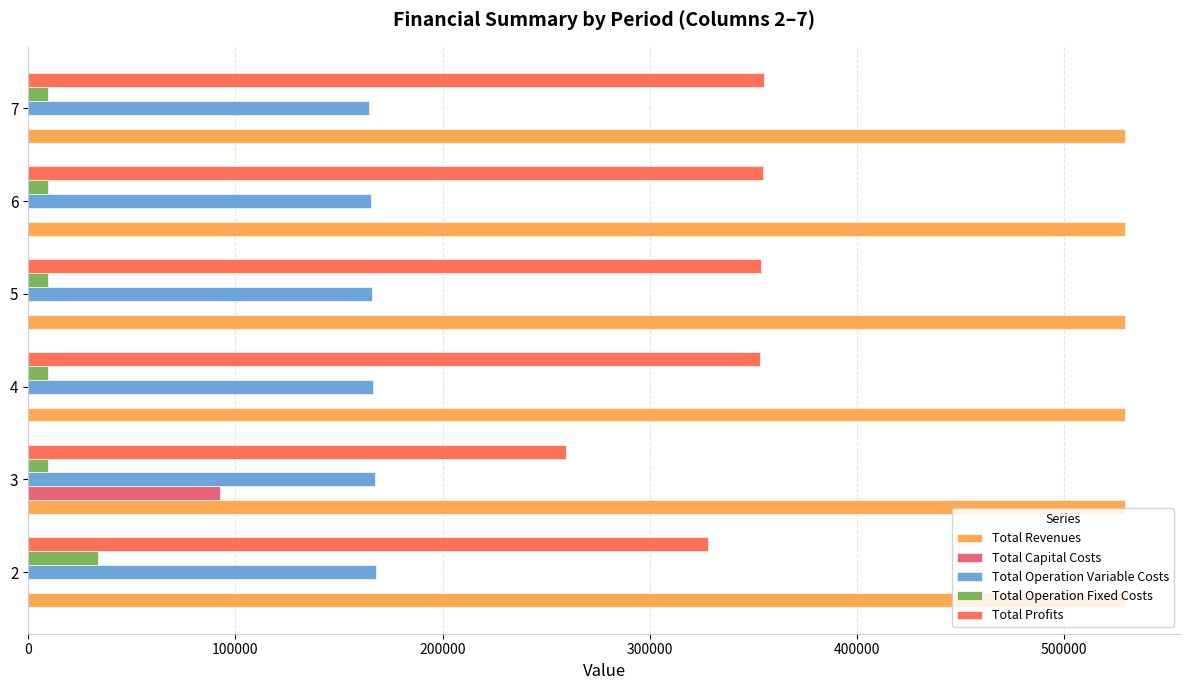

What is the maximum value for Total Capital Costs?

92800.0